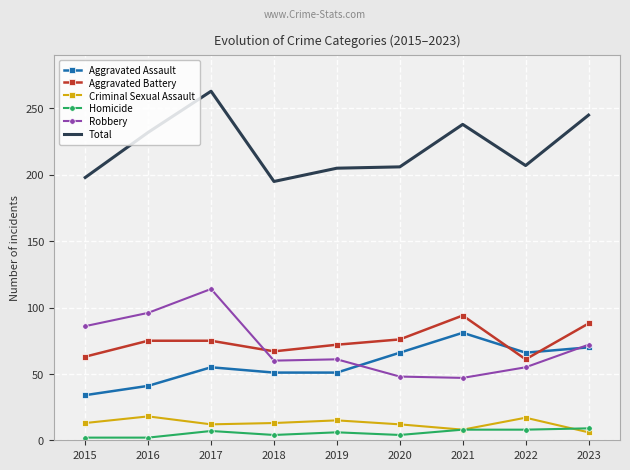

At which label does Total first exceed 207?

2016